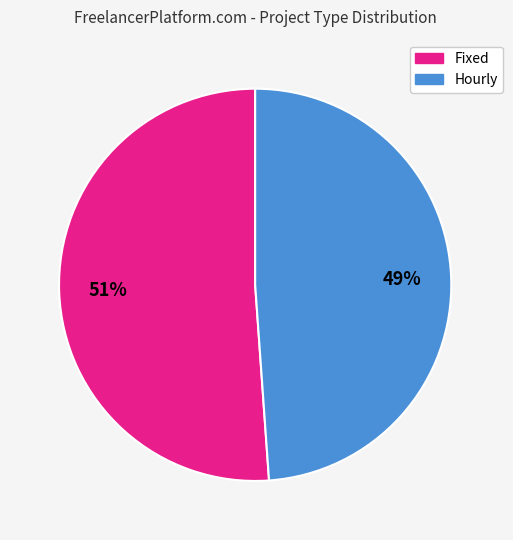

To the nearest percent, what is the combined percentage of Hourly and Fixed?

100%